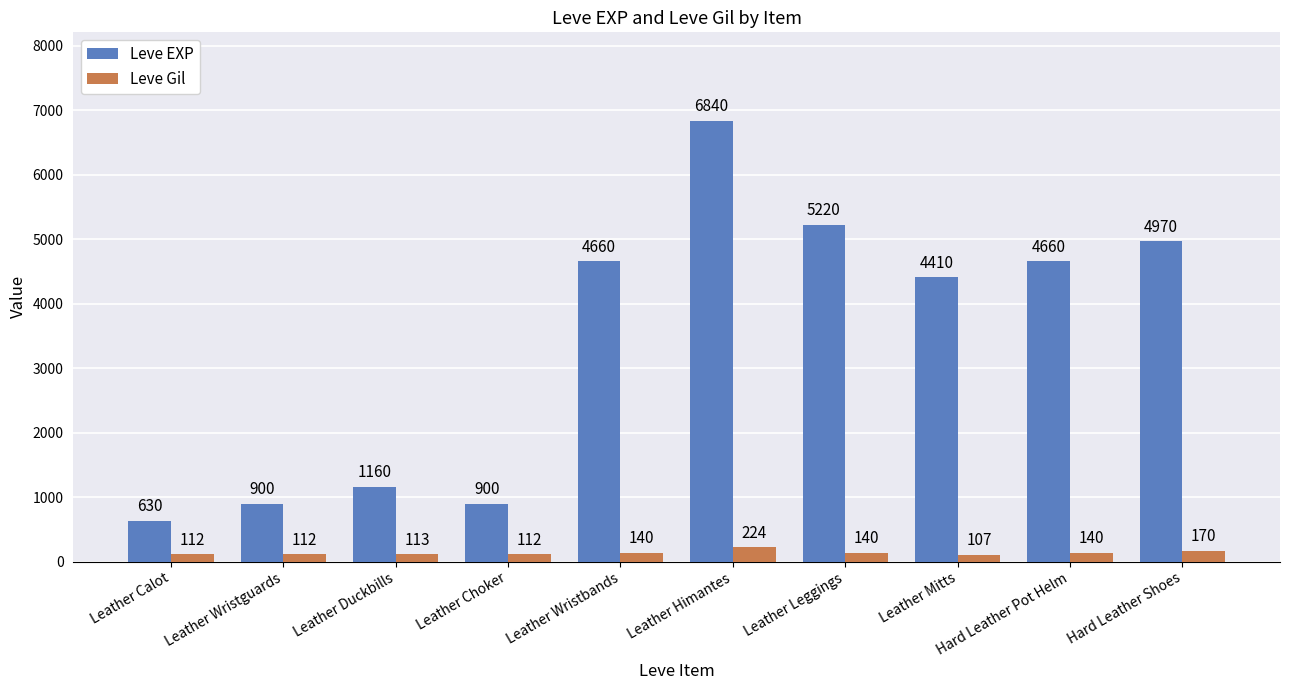

What is the minimum value for Leve EXP?

630